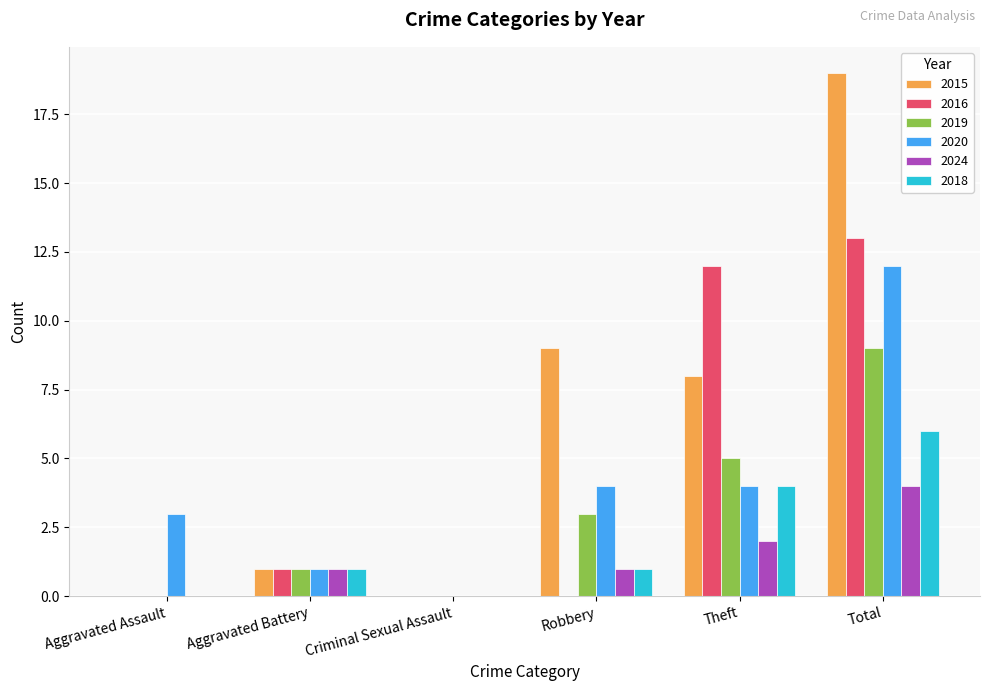

Which series changed the most between Aggravated Assault and Total?

2015